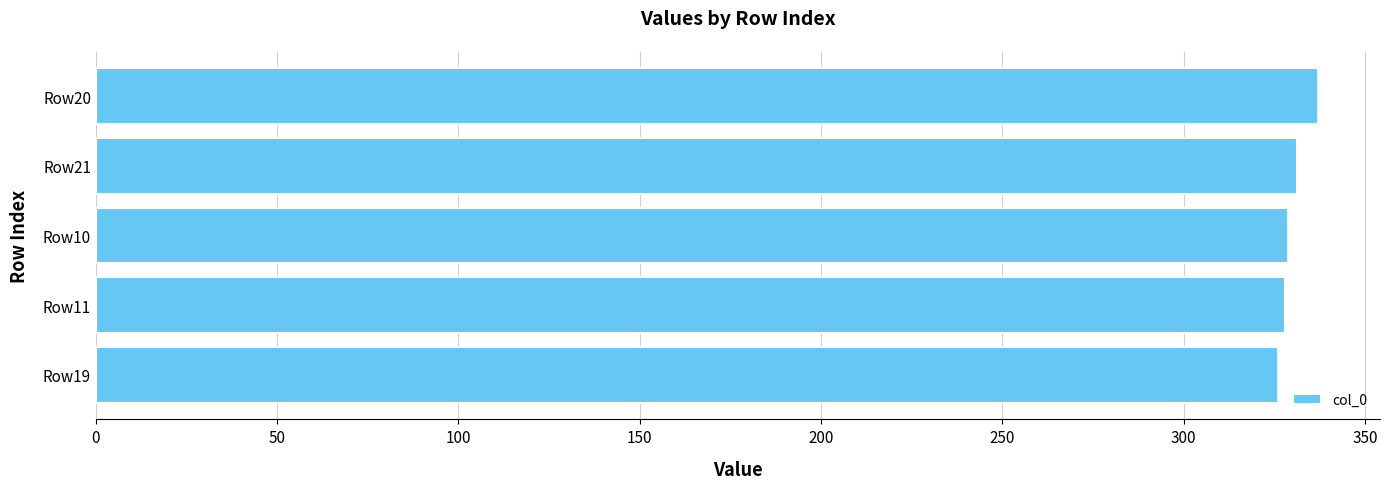

Which category has the highest value across all series?

Row20